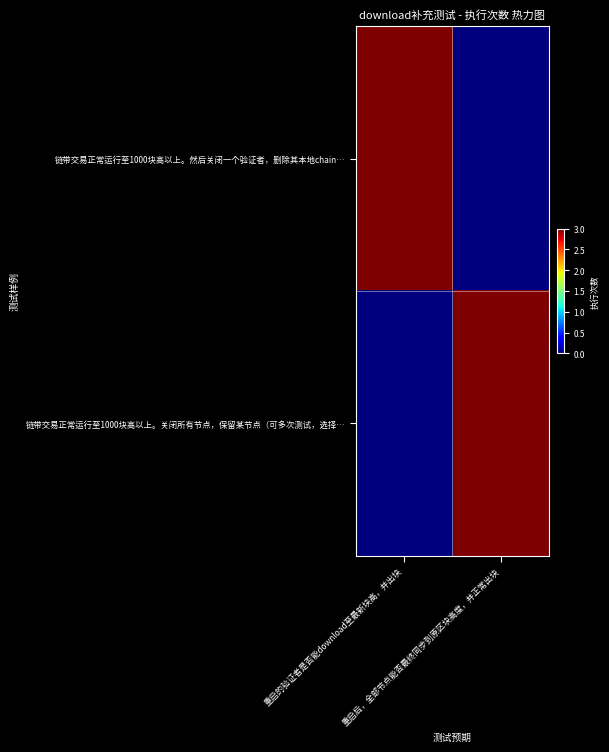

Which series has the largest total across all categories?

链带交易正常运行至1000块高以上。然后关闭一个验证者，删除其本地chain…